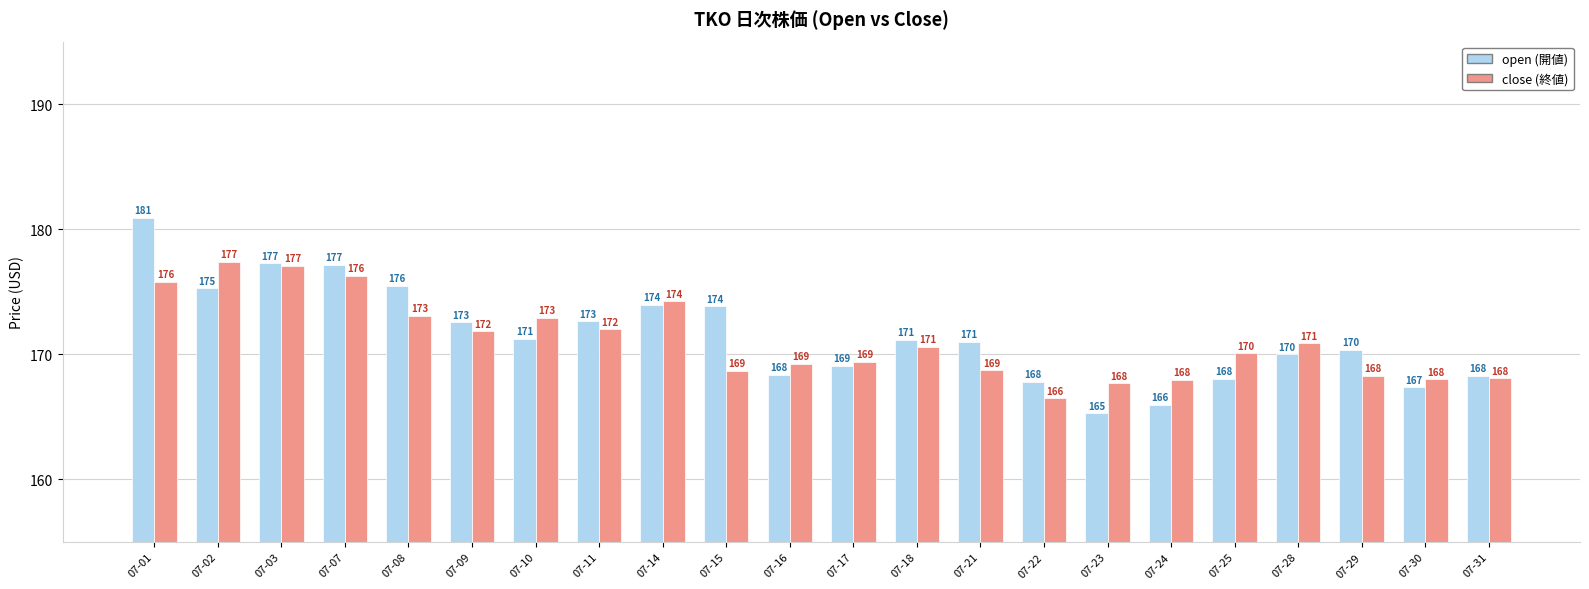

At which category is the sum across all series the highest?

07-01